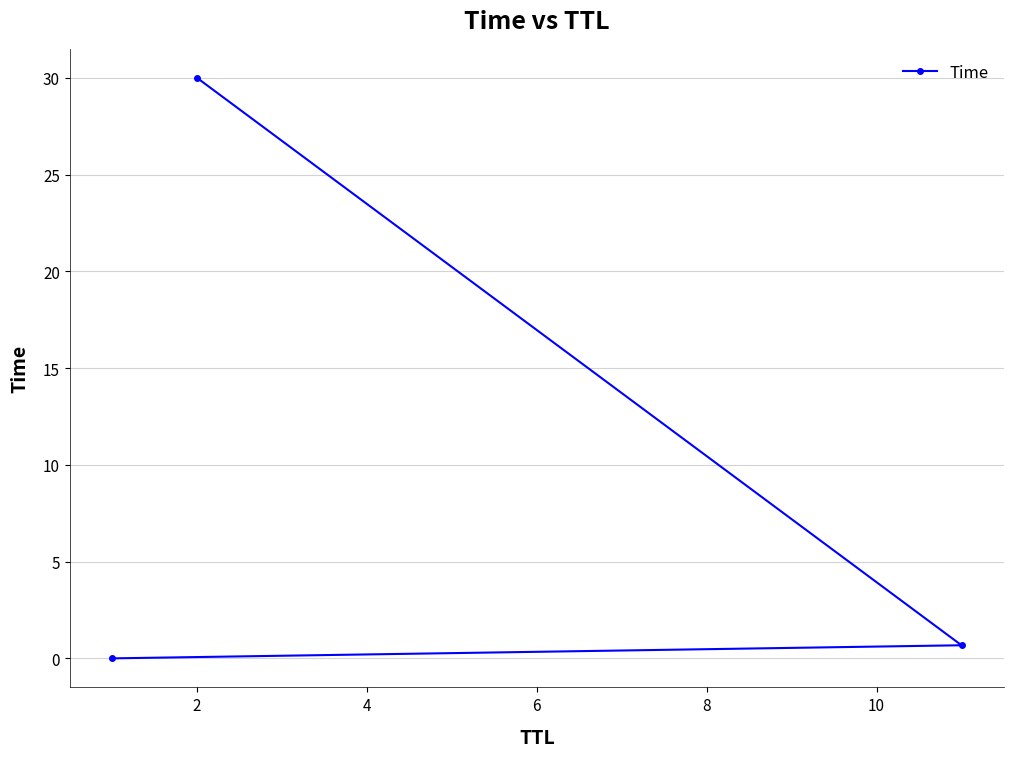

What is the value of the 3rd point from the left?

0.7